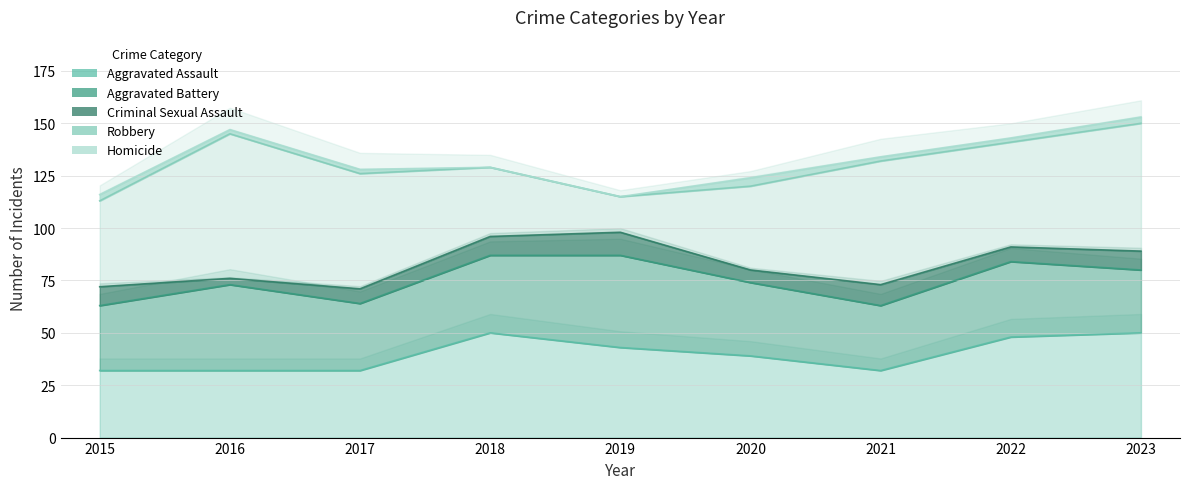

What is the sum of all Aggravated Battery values?

317